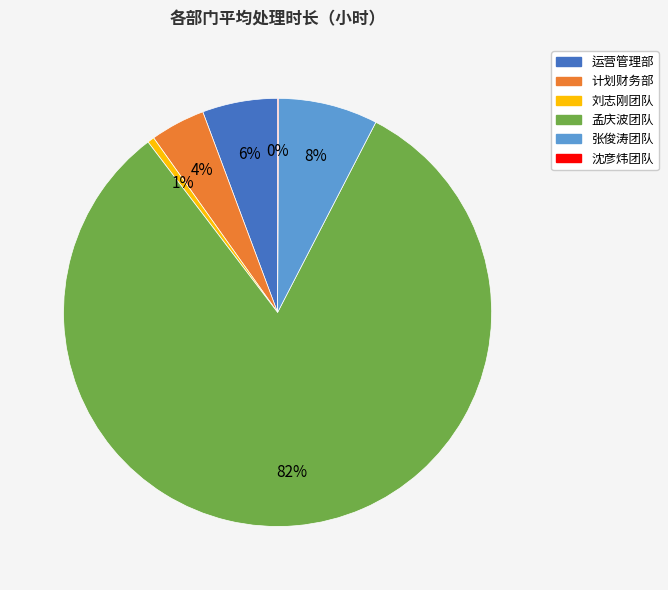

Is there a majority slice in this chart?

Yes